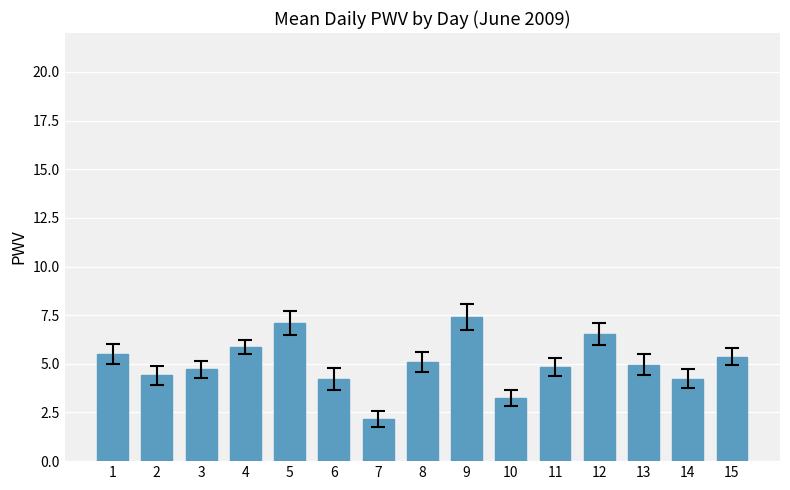

What is the ratio of the value at 1 to the value at 11?

1.1